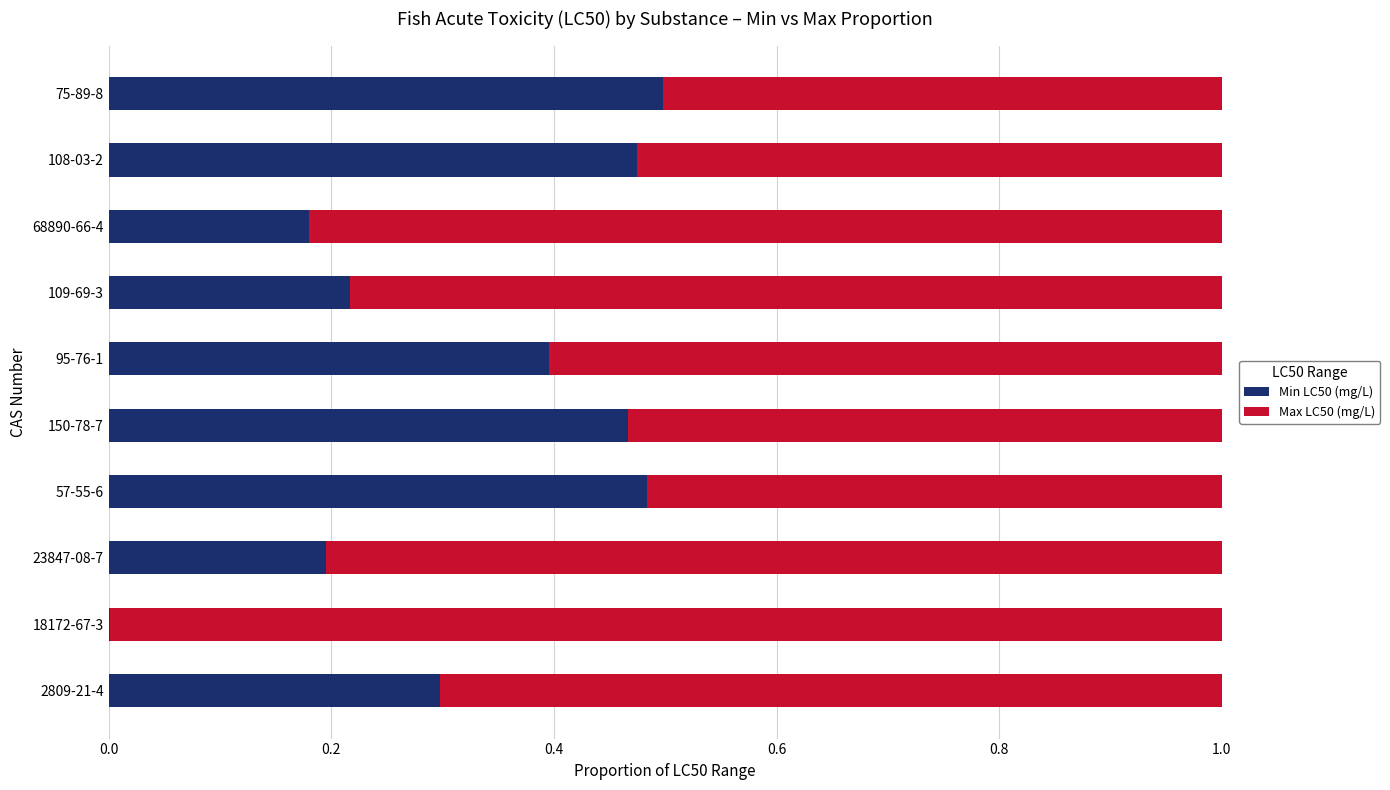

True or false: Min LC50 (mg/L) has a value of 0.7 at 150-78-7.

False